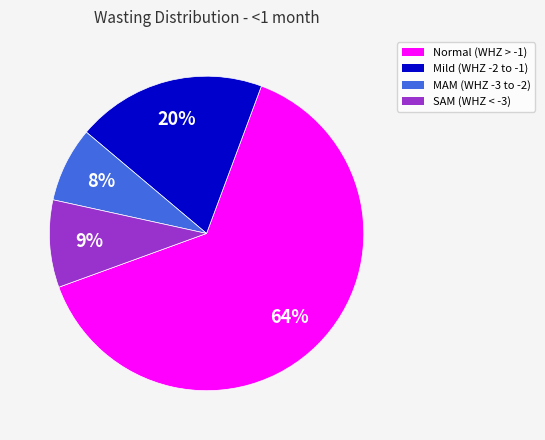

Does any single category account for the majority?

Yes